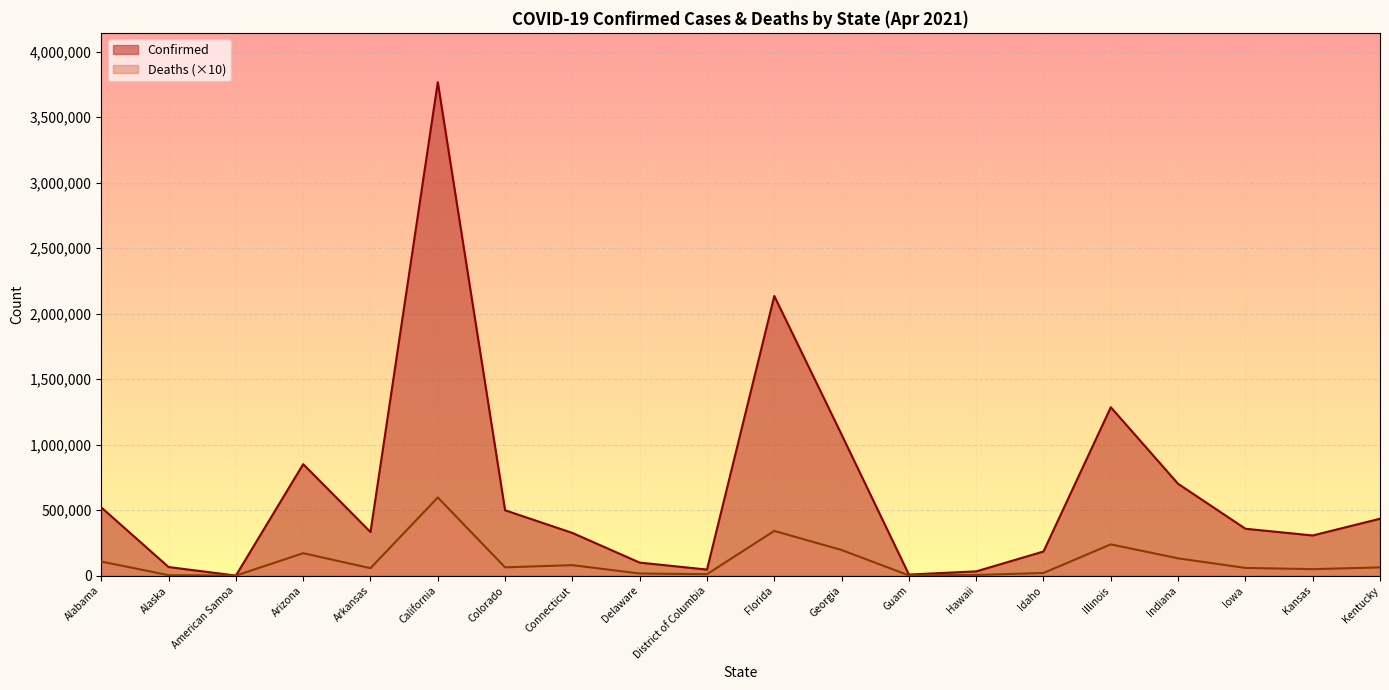

Which series changed the most between Illinois and Indiana?

Confirmed